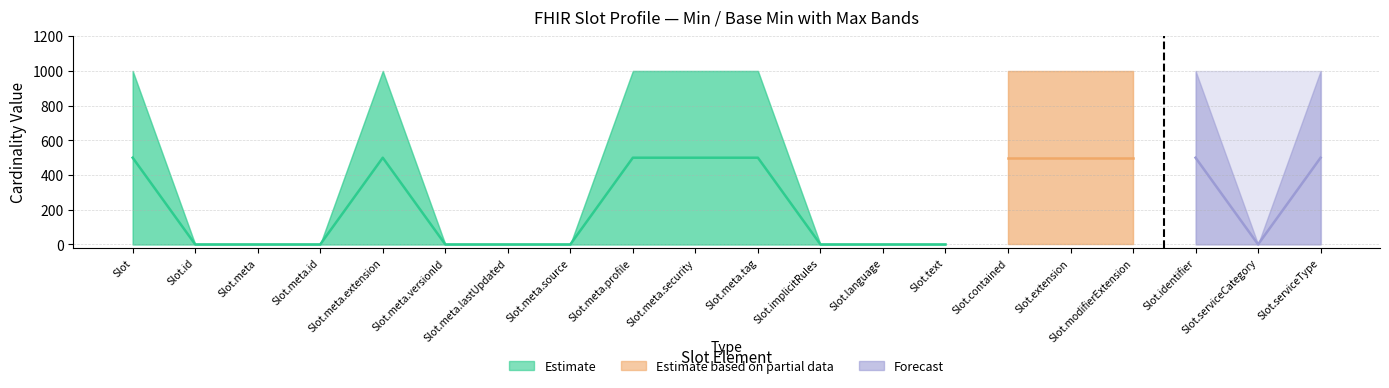

True or false: Base Min and Base Max_numeric cross at least once.

False